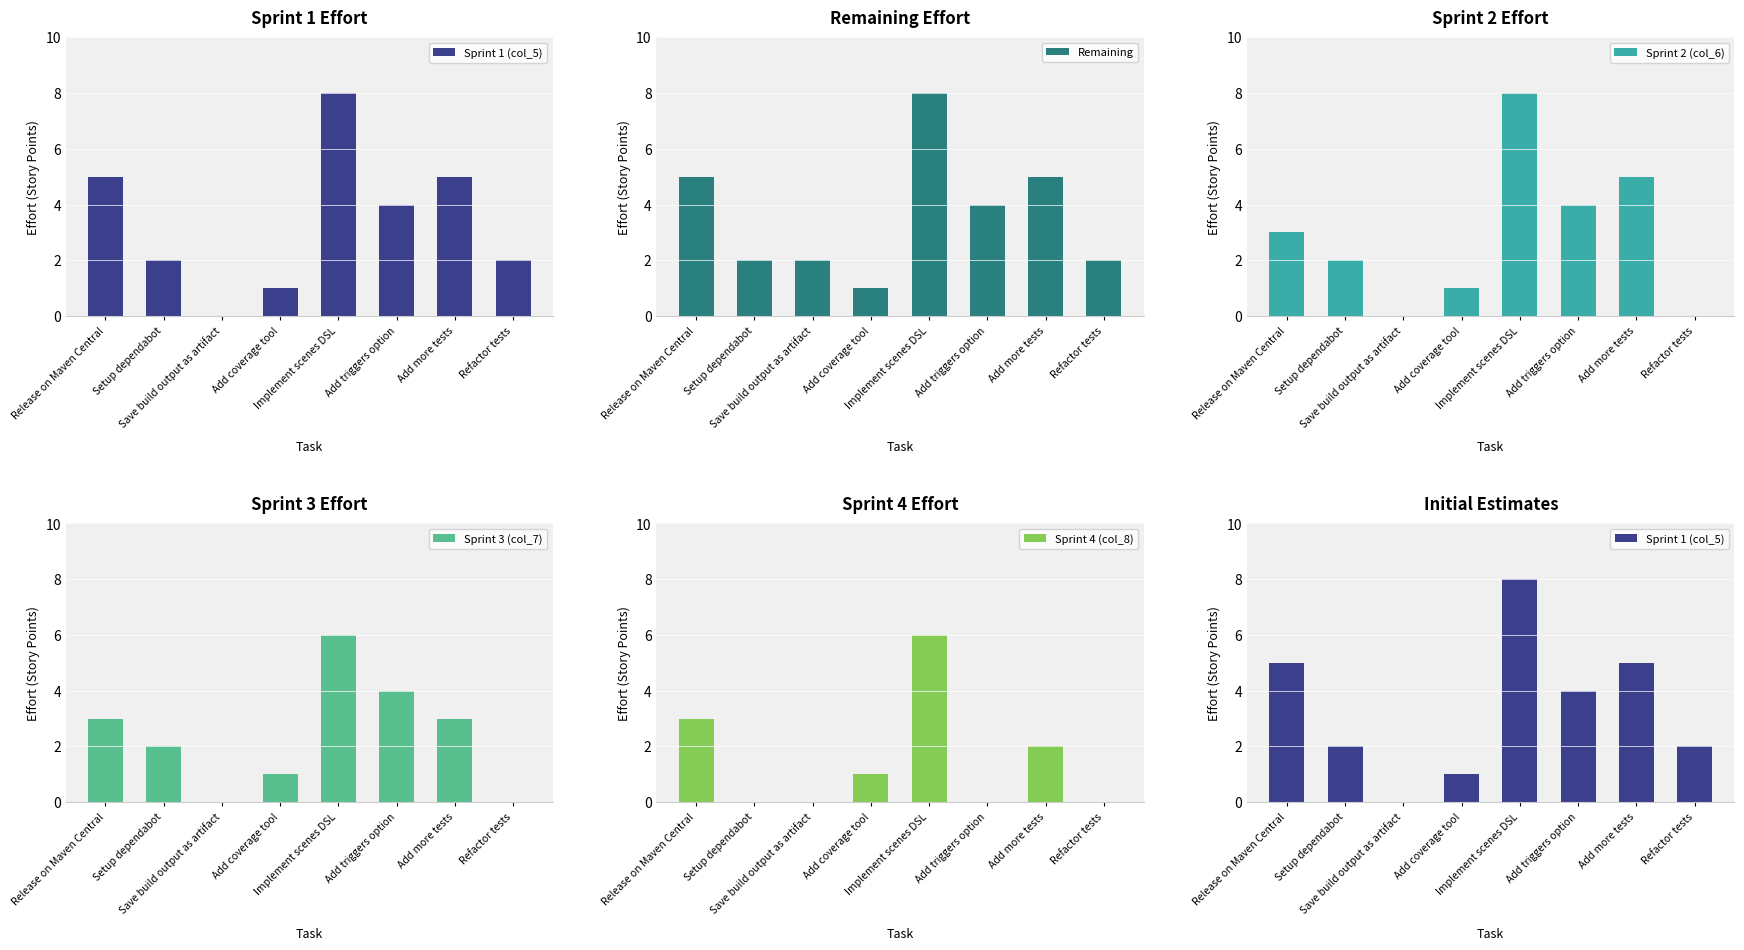

Which series changed the most between Save build output as artifact and Add triggers option?

Sprint 1 (col_5)